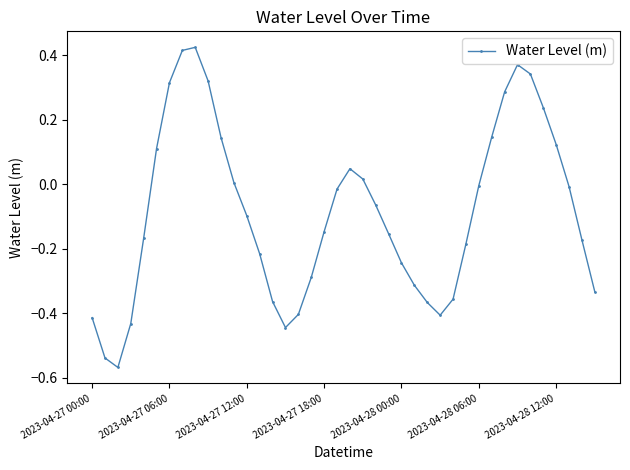

What is the sum of all values?

-3.4